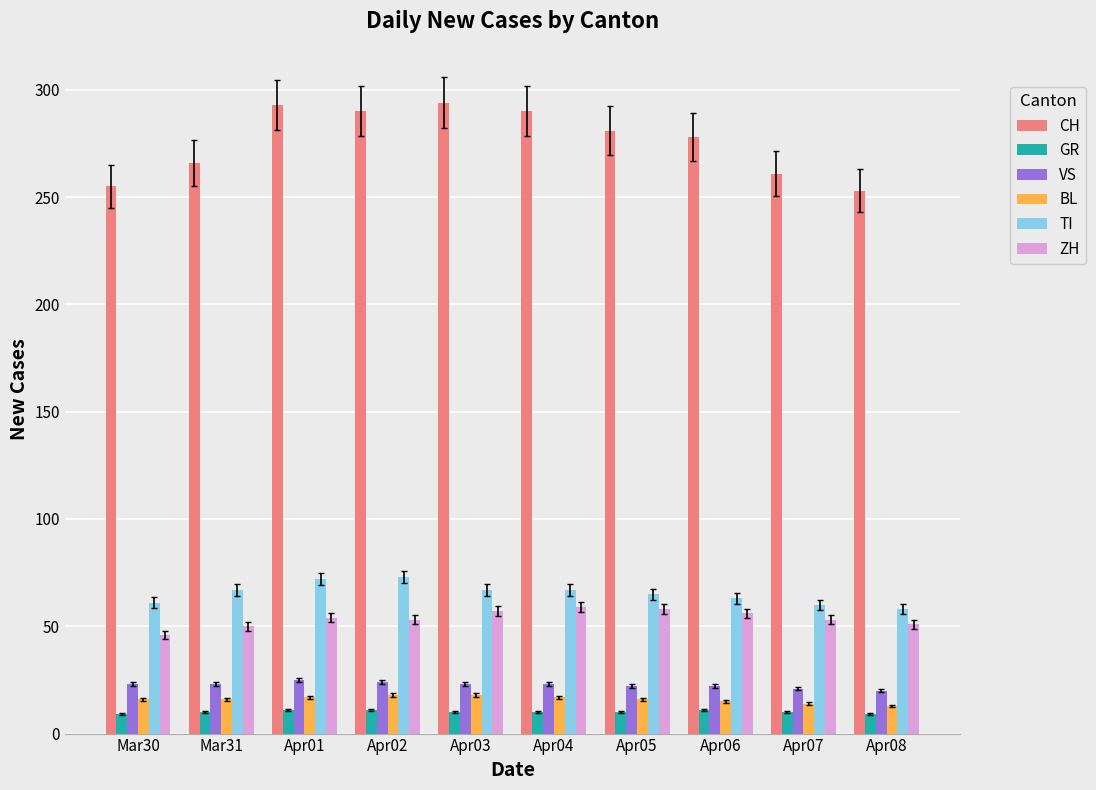

What is the label of the 5th bar from the right?

Apr04